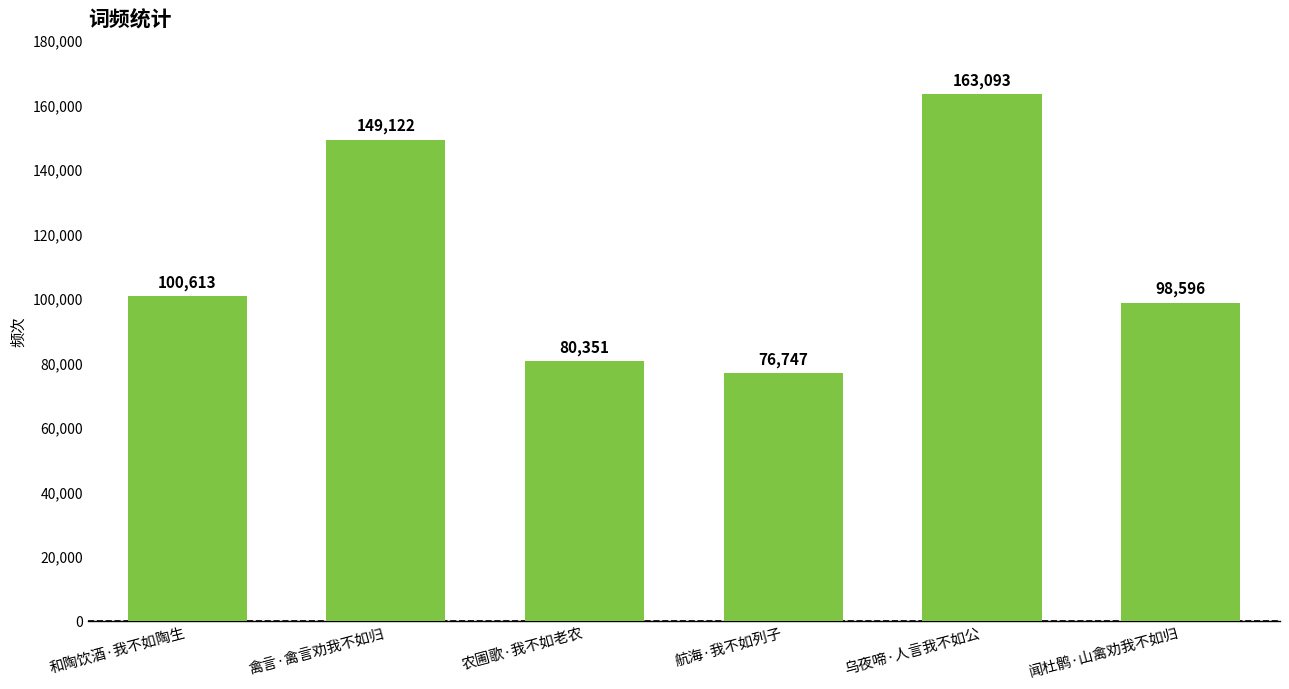

Rank the categories by value from lowest to highest.

航海·我不如列子, 农圃歌·我不如老农, 闻杜鹘·山禽劝我不如归, 和陶饮酒·我不如陶生, 禽言·禽言劝我不如归, 乌夜啼·人言我不如公